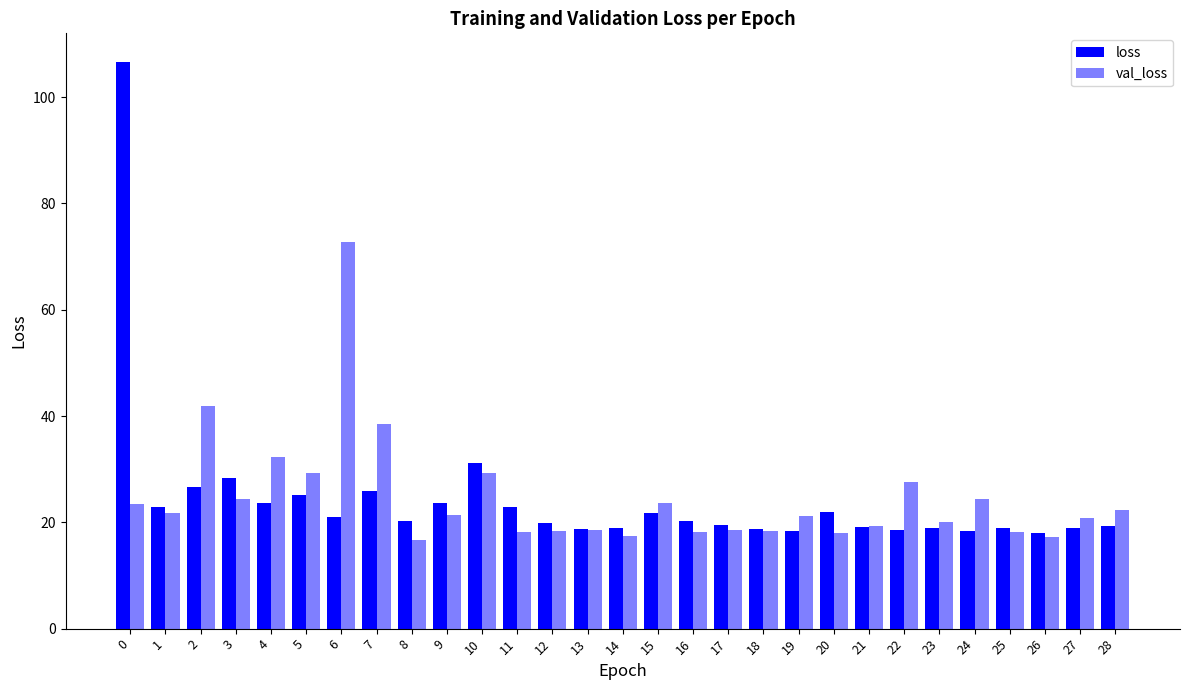

What value does the val_loss series have at 23?

20.1